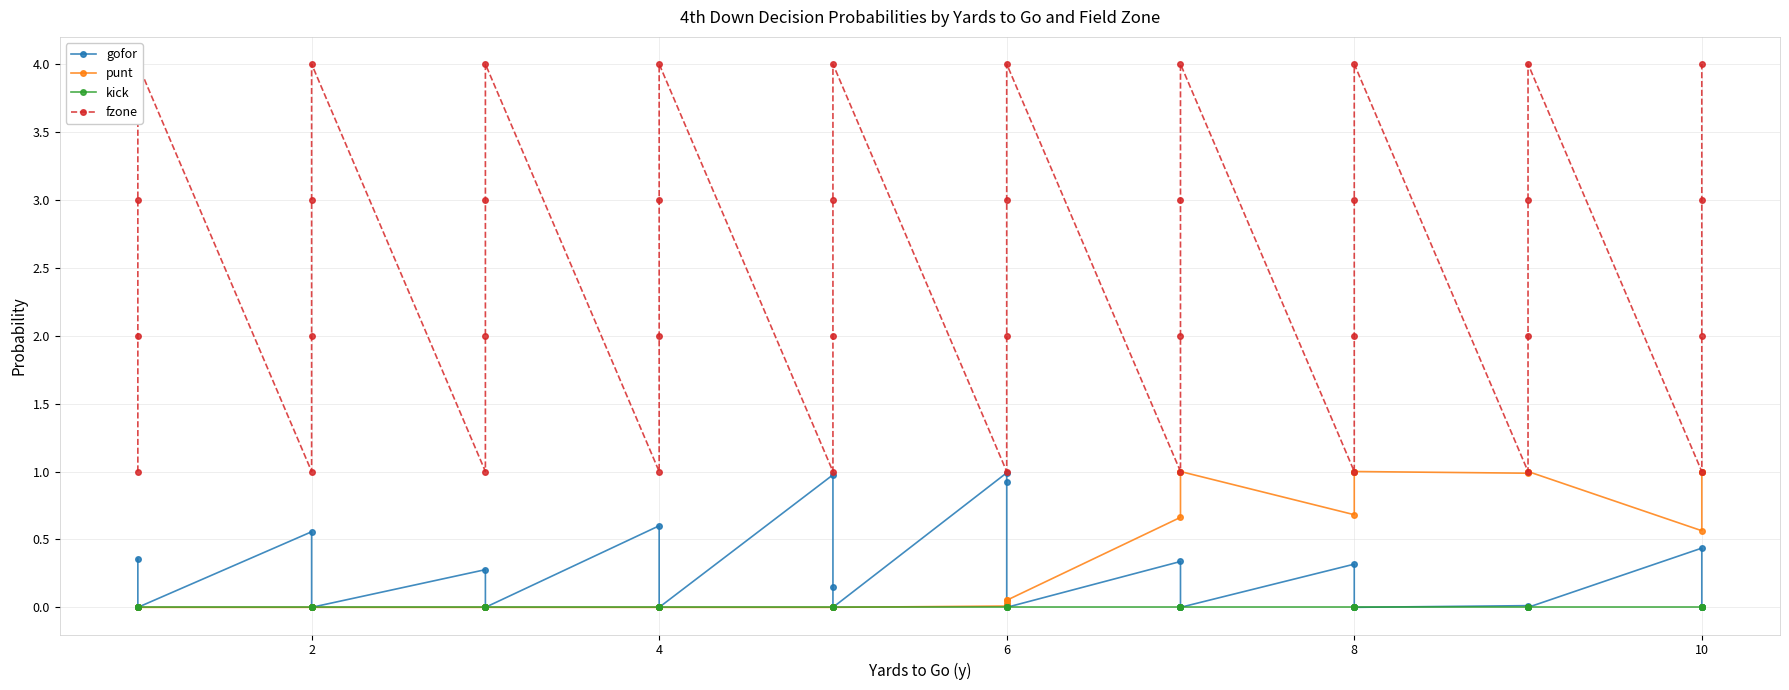

Reading left to right, what are all the values shown in this chart?

gofor: 0.4	0.0	0.0	0.0	0.6	0.0	0.0	0.0	0.3	0.0	0.0	0.0	0.6	0.0	0.0	0.0	1.0	0.1	0.0	0.0	1.0	0.9	0.0	0.0	0.3	0.0	0.0	0.0	0.3	0.0	0.0	0.0	0.0	0.0	0.0	0.0	0.4	0.0	0.0	0.0
punt: 0.0	0.0	0.0	0.0	0.0	0.0	0.0	0.0	0.0	0.0	0.0	0.0	0.0	0.0	0.0	0.0	0.0	0.0	0.0	0.0	0.0	0.0	0.1	0.1	0.7	1.0	1.0	1.0	0.7	1.0	1.0	1.0	1.0	1.0	1.0	1.0	0.6	1.0	1.0	1.0
kick: 0.0	0.0	0.0	0.0	0.0	0.0	0.0	0.0	0.0	0.0	0.0	0.0	0.0	0.0	0.0	0.0	0.0	0.0	0.0	0.0	0.0	0.0	0.0	0.0	0.0	0.0	0.0	0.0	0.0	0.0	0.0	0.0	0.0	0.0	0.0	0.0	0.0	0.0	0.0	0.0
fzone: 1.0	2.0	3.0	4.0	1.0	2.0	3.0	4.0	1.0	2.0	3.0	4.0	1.0	2.0	3.0	4.0	1.0	2.0	3.0	4.0	1.0	2.0	3.0	4.0	1.0	2.0	3.0	4.0	1.0	2.0	3.0	4.0	1.0	2.0	3.0	4.0	1.0	2.0	3.0	4.0